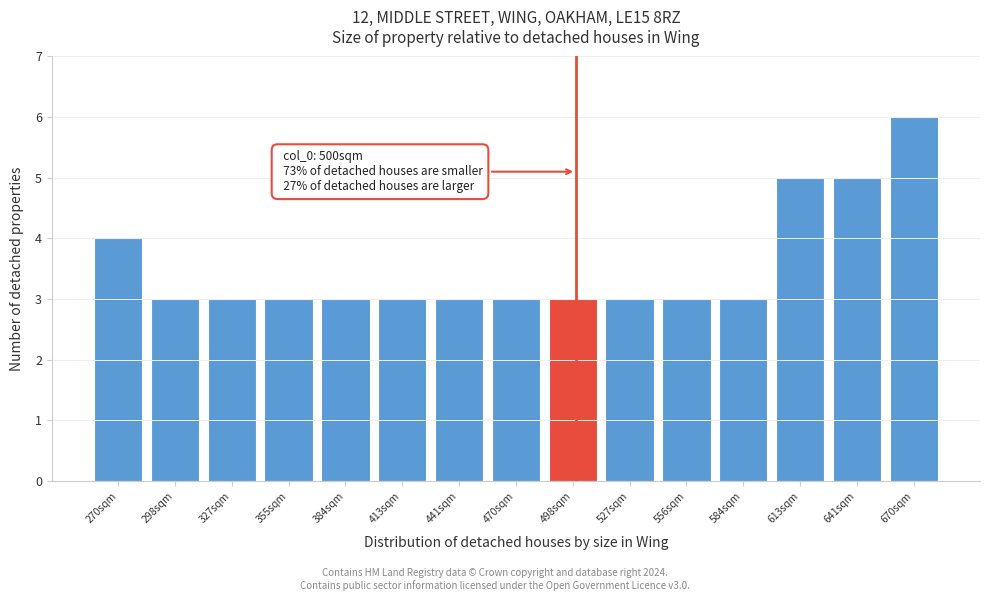

Which range on the x-axis has the tallest bar?

655 to 685